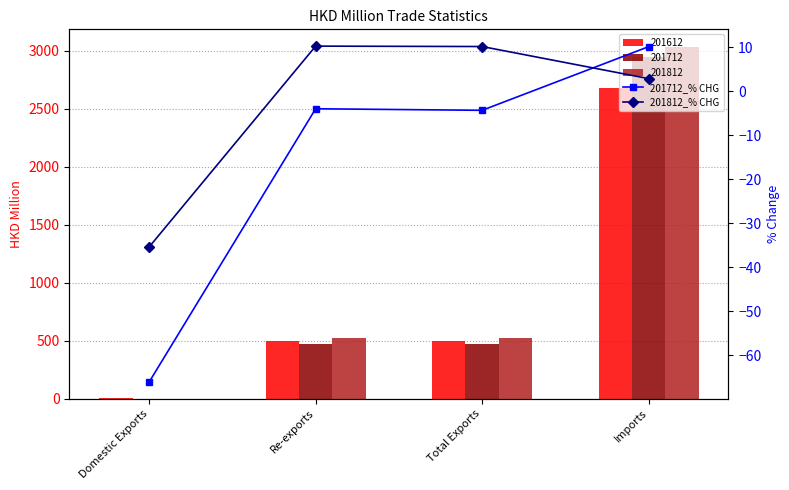

What is the minimum value for 201812_% CHG?

-35.4